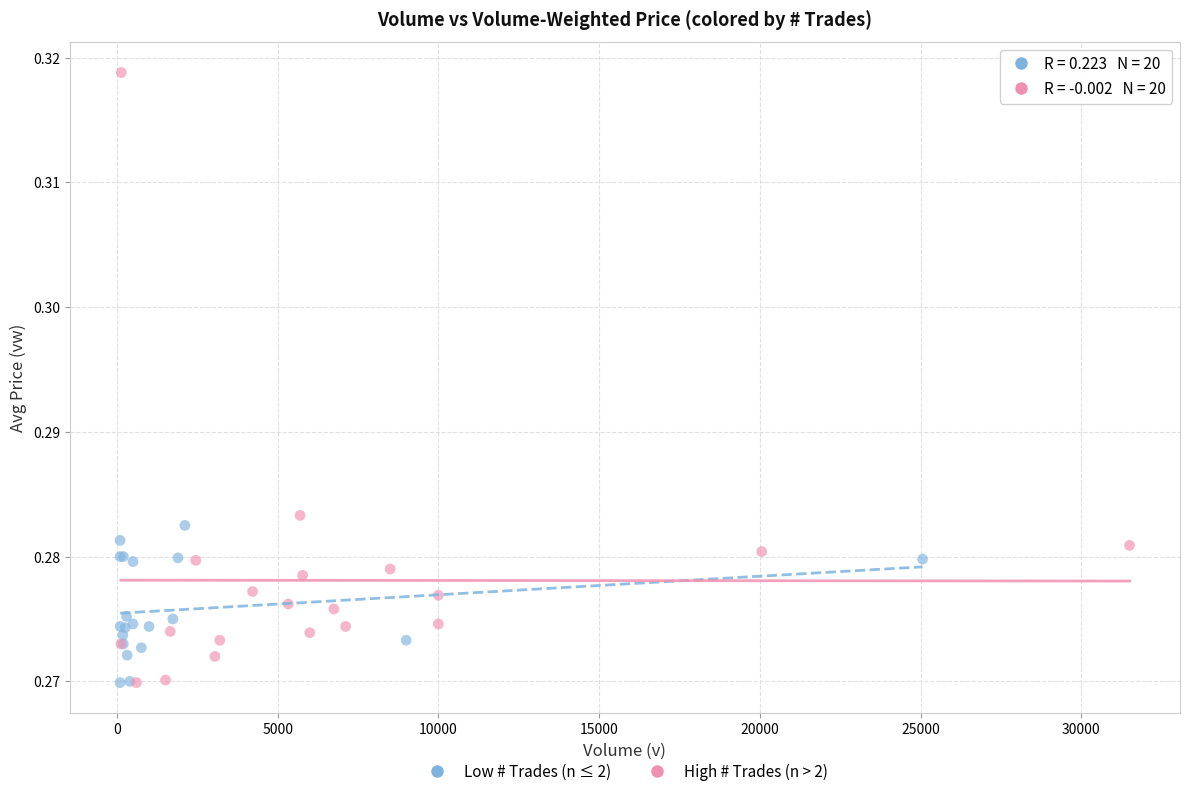

Which series has the largest Y range (max minus min)?

High # Trades (n > 2)